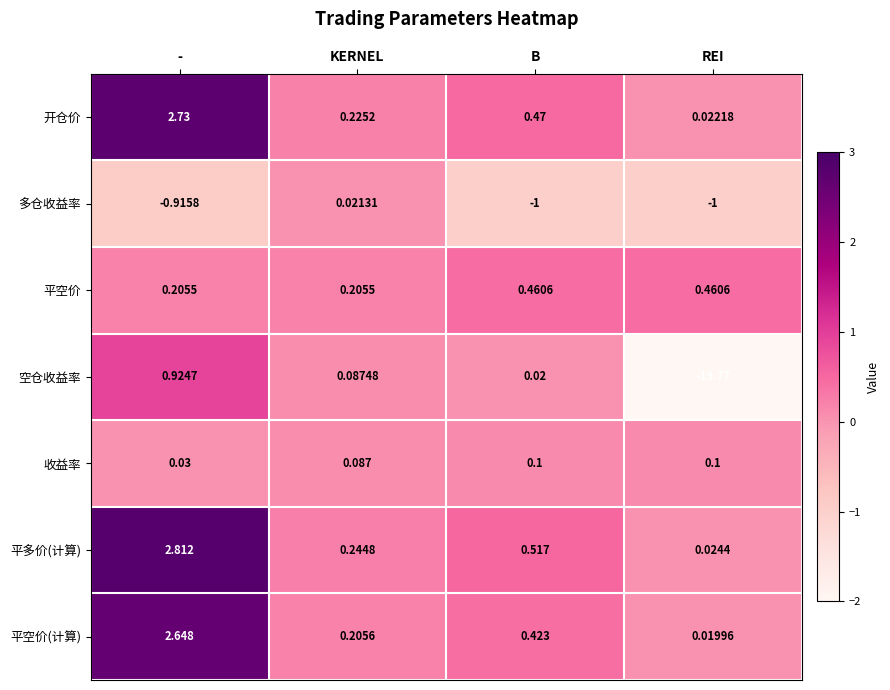

Between - and REI, which series saw the biggest shift?

空仓收益率